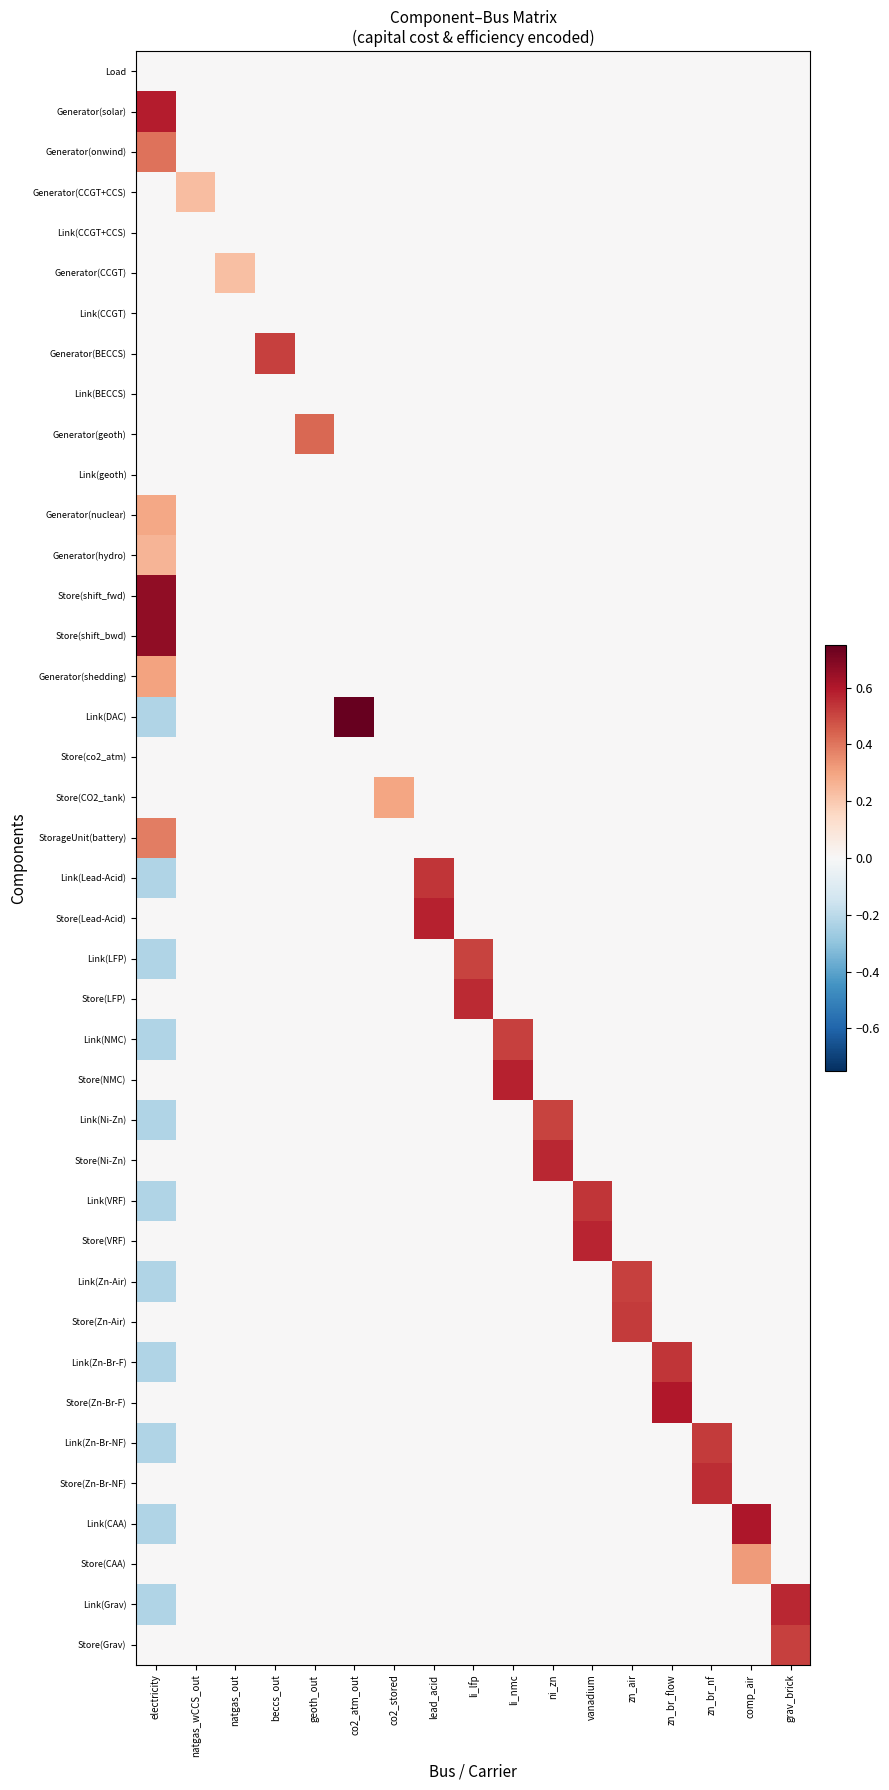

Reading left to right, transcribe all the data shown in this chart.

Load: electricity=0.0	natgas_wCCS_out=0.0	natgas_out=0.0	beccs_out=0.0	geoth_out=0.0	co2_atm_out=0.0	co2_stored=0.0	lead_acid=0.0	li_lfp=0.0	li_nmc=0.0	ni_zn=0.0	vanadium=0.0	zn_air=0.0	zn_br_flow=0.0	zn_br_nf=0.0	comp_air=0.0	grav_brick=0.0
Generator(solar): electricity=0.6	natgas_wCCS_out=0.0	natgas_out=0.0	beccs_out=0.0	geoth_out=0.0	co2_atm_out=0.0	co2_stored=0.0	lead_acid=0.0	li_lfp=0.0	li_nmc=0.0	ni_zn=0.0	vanadium=0.0	zn_air=0.0	zn_br_flow=0.0	zn_br_nf=0.0	comp_air=0.0	grav_brick=0.0
Generator(onwind): electricity=0.4	natgas_wCCS_out=0.0	natgas_out=0.0	beccs_out=0.0	geoth_out=0.0	co2_atm_out=0.0	co2_stored=0.0	lead_acid=0.0	li_lfp=0.0	li_nmc=0.0	ni_zn=0.0	vanadium=0.0	zn_air=0.0	zn_br_flow=0.0	zn_br_nf=0.0	comp_air=0.0	grav_brick=0.0
Generator(CCGT+CCS): electricity=0.0	natgas_wCCS_out=0.2	natgas_out=0.0	beccs_out=0.0	geoth_out=0.0	co2_atm_out=0.0	co2_stored=0.0	lead_acid=0.0	li_lfp=0.0	li_nmc=0.0	ni_zn=0.0	vanadium=0.0	zn_air=0.0	zn_br_flow=0.0	zn_br_nf=0.0	comp_air=0.0	grav_brick=0.0
Link(CCGT+CCS): electricity=0.0	natgas_wCCS_out=0.0	natgas_out=0.0	beccs_out=0.0	geoth_out=0.0	co2_atm_out=0.0	co2_stored=0.0	lead_acid=0.0	li_lfp=0.0	li_nmc=0.0	ni_zn=0.0	vanadium=0.0	zn_air=0.0	zn_br_flow=0.0	zn_br_nf=0.0	comp_air=0.0	grav_brick=0.0
Generator(CCGT): electricity=0.0	natgas_wCCS_out=0.0	natgas_out=0.2	beccs_out=0.0	geoth_out=0.0	co2_atm_out=0.0	co2_stored=0.0	lead_acid=0.0	li_lfp=0.0	li_nmc=0.0	ni_zn=0.0	vanadium=0.0	zn_air=0.0	zn_br_flow=0.0	zn_br_nf=0.0	comp_air=0.0	grav_brick=0.0
Link(CCGT): electricity=0.0	natgas_wCCS_out=0.0	natgas_out=0.0	beccs_out=0.0	geoth_out=0.0	co2_atm_out=0.0	co2_stored=0.0	lead_acid=0.0	li_lfp=0.0	li_nmc=0.0	ni_zn=0.0	vanadium=0.0	zn_air=0.0	zn_br_flow=0.0	zn_br_nf=0.0	comp_air=0.0	grav_brick=0.0
Generator(BECCS): electricity=0.0	natgas_wCCS_out=0.0	natgas_out=0.0	beccs_out=0.5	geoth_out=0.0	co2_atm_out=0.0	co2_stored=0.0	lead_acid=0.0	li_lfp=0.0	li_nmc=0.0	ni_zn=0.0	vanadium=0.0	zn_air=0.0	zn_br_flow=0.0	zn_br_nf=0.0	comp_air=0.0	grav_brick=0.0
Link(BECCS): electricity=0.0	natgas_wCCS_out=0.0	natgas_out=0.0	beccs_out=0.0	geoth_out=0.0	co2_atm_out=0.0	co2_stored=0.0	lead_acid=0.0	li_lfp=0.0	li_nmc=0.0	ni_zn=0.0	vanadium=0.0	zn_air=0.0	zn_br_flow=0.0	zn_br_nf=0.0	comp_air=0.0	grav_brick=0.0
Generator(geoth): electricity=0.0	natgas_wCCS_out=0.0	natgas_out=0.0	beccs_out=0.0	geoth_out=0.4	co2_atm_out=0.0	co2_stored=0.0	lead_acid=0.0	li_lfp=0.0	li_nmc=0.0	ni_zn=0.0	vanadium=0.0	zn_air=0.0	zn_br_flow=0.0	zn_br_nf=0.0	comp_air=0.0	grav_brick=0.0
Link(geoth): electricity=0.0	natgas_wCCS_out=0.0	natgas_out=0.0	beccs_out=0.0	geoth_out=0.0	co2_atm_out=0.0	co2_stored=0.0	lead_acid=0.0	li_lfp=0.0	li_nmc=0.0	ni_zn=0.0	vanadium=0.0	zn_air=0.0	zn_br_flow=0.0	zn_br_nf=0.0	comp_air=0.0	grav_brick=0.0
Generator(nuclear): electricity=0.3	natgas_wCCS_out=0.0	natgas_out=0.0	beccs_out=0.0	geoth_out=0.0	co2_atm_out=0.0	co2_stored=0.0	lead_acid=0.0	li_lfp=0.0	li_nmc=0.0	ni_zn=0.0	vanadium=0.0	zn_air=0.0	zn_br_flow=0.0	zn_br_nf=0.0	comp_air=0.0	grav_brick=0.0
Generator(hydro): electricity=0.3	natgas_wCCS_out=0.0	natgas_out=0.0	beccs_out=0.0	geoth_out=0.0	co2_atm_out=0.0	co2_stored=0.0	lead_acid=0.0	li_lfp=0.0	li_nmc=0.0	ni_zn=0.0	vanadium=0.0	zn_air=0.0	zn_br_flow=0.0	zn_br_nf=0.0	comp_air=0.0	grav_brick=0.0
Store(shift_fwd): electricity=0.7	natgas_wCCS_out=0.0	natgas_out=0.0	beccs_out=0.0	geoth_out=0.0	co2_atm_out=0.0	co2_stored=0.0	lead_acid=0.0	li_lfp=0.0	li_nmc=0.0	ni_zn=0.0	vanadium=0.0	zn_air=0.0	zn_br_flow=0.0	zn_br_nf=0.0	comp_air=0.0	grav_brick=0.0
Store(shift_bwd): electricity=0.7	natgas_wCCS_out=0.0	natgas_out=0.0	beccs_out=0.0	geoth_out=0.0	co2_atm_out=0.0	co2_stored=0.0	lead_acid=0.0	li_lfp=0.0	li_nmc=0.0	ni_zn=0.0	vanadium=0.0	zn_air=0.0	zn_br_flow=0.0	zn_br_nf=0.0	comp_air=0.0	grav_brick=0.0
Generator(shedding): electricity=0.3	natgas_wCCS_out=0.0	natgas_out=0.0	beccs_out=0.0	geoth_out=0.0	co2_atm_out=0.0	co2_stored=0.0	lead_acid=0.0	li_lfp=0.0	li_nmc=0.0	ni_zn=0.0	vanadium=0.0	zn_air=0.0	zn_br_flow=0.0	zn_br_nf=0.0	comp_air=0.0	grav_brick=0.0
Link(DAC): electricity=-0.2	natgas_wCCS_out=0.0	natgas_out=0.0	beccs_out=0.0	geoth_out=0.0	co2_atm_out=0.8	co2_stored=0.0	lead_acid=0.0	li_lfp=0.0	li_nmc=0.0	ni_zn=0.0	vanadium=0.0	zn_air=0.0	zn_br_flow=0.0	zn_br_nf=0.0	comp_air=0.0	grav_brick=0.0
Store(co2_atm): electricity=0.0	natgas_wCCS_out=0.0	natgas_out=0.0	beccs_out=0.0	geoth_out=0.0	co2_atm_out=0.0	co2_stored=0.0	lead_acid=0.0	li_lfp=0.0	li_nmc=0.0	ni_zn=0.0	vanadium=0.0	zn_air=0.0	zn_br_flow=0.0	zn_br_nf=0.0	comp_air=0.0	grav_brick=0.0
Store(CO2_tank): electricity=0.0	natgas_wCCS_out=0.0	natgas_out=0.0	beccs_out=0.0	geoth_out=0.0	co2_atm_out=0.0	co2_stored=0.3	lead_acid=0.0	li_lfp=0.0	li_nmc=0.0	ni_zn=0.0	vanadium=0.0	zn_air=0.0	zn_br_flow=0.0	zn_br_nf=0.0	comp_air=0.0	grav_brick=0.0
StorageUnit(battery): electricity=0.4	natgas_wCCS_out=0.0	natgas_out=0.0	beccs_out=0.0	geoth_out=0.0	co2_atm_out=0.0	co2_stored=0.0	lead_acid=0.0	li_lfp=0.0	li_nmc=0.0	ni_zn=0.0	vanadium=0.0	zn_air=0.0	zn_br_flow=0.0	zn_br_nf=0.0	comp_air=0.0	grav_brick=0.0
Link(Lead-Acid): electricity=-0.2	natgas_wCCS_out=0.0	natgas_out=0.0	beccs_out=0.0	geoth_out=0.0	co2_atm_out=0.0	co2_stored=0.0	lead_acid=0.5	li_lfp=0.0	li_nmc=0.0	ni_zn=0.0	vanadium=0.0	zn_air=0.0	zn_br_flow=0.0	zn_br_nf=0.0	comp_air=0.0	grav_brick=0.0
Store(Lead-Acid): electricity=0.0	natgas_wCCS_out=0.0	natgas_out=0.0	beccs_out=0.0	geoth_out=0.0	co2_atm_out=0.0	co2_stored=0.0	lead_acid=0.6	li_lfp=0.0	li_nmc=0.0	ni_zn=0.0	vanadium=0.0	zn_air=0.0	zn_br_flow=0.0	zn_br_nf=0.0	comp_air=0.0	grav_brick=0.0
Link(LFP): electricity=-0.2	natgas_wCCS_out=0.0	natgas_out=0.0	beccs_out=0.0	geoth_out=0.0	co2_atm_out=0.0	co2_stored=0.0	lead_acid=0.0	li_lfp=0.5	li_nmc=0.0	ni_zn=0.0	vanadium=0.0	zn_air=0.0	zn_br_flow=0.0	zn_br_nf=0.0	comp_air=0.0	grav_brick=0.0
Store(LFP): electricity=0.0	natgas_wCCS_out=0.0	natgas_out=0.0	beccs_out=0.0	geoth_out=0.0	co2_atm_out=0.0	co2_stored=0.0	lead_acid=0.0	li_lfp=0.6	li_nmc=0.0	ni_zn=0.0	vanadium=0.0	zn_air=0.0	zn_br_flow=0.0	zn_br_nf=0.0	comp_air=0.0	grav_brick=0.0
Link(NMC): electricity=-0.2	natgas_wCCS_out=0.0	natgas_out=0.0	beccs_out=0.0	geoth_out=0.0	co2_atm_out=0.0	co2_stored=0.0	lead_acid=0.0	li_lfp=0.0	li_nmc=0.5	ni_zn=0.0	vanadium=0.0	zn_air=0.0	zn_br_flow=0.0	zn_br_nf=0.0	comp_air=0.0	grav_brick=0.0
Store(NMC): electricity=0.0	natgas_wCCS_out=0.0	natgas_out=0.0	beccs_out=0.0	geoth_out=0.0	co2_atm_out=0.0	co2_stored=0.0	lead_acid=0.0	li_lfp=0.0	li_nmc=0.6	ni_zn=0.0	vanadium=0.0	zn_air=0.0	zn_br_flow=0.0	zn_br_nf=0.0	comp_air=0.0	grav_brick=0.0
Link(Ni-Zn): electricity=-0.2	natgas_wCCS_out=0.0	natgas_out=0.0	beccs_out=0.0	geoth_out=0.0	co2_atm_out=0.0	co2_stored=0.0	lead_acid=0.0	li_lfp=0.0	li_nmc=0.0	ni_zn=0.5	vanadium=0.0	zn_air=0.0	zn_br_flow=0.0	zn_br_nf=0.0	comp_air=0.0	grav_brick=0.0
Store(Ni-Zn): electricity=0.0	natgas_wCCS_out=0.0	natgas_out=0.0	beccs_out=0.0	geoth_out=0.0	co2_atm_out=0.0	co2_stored=0.0	lead_acid=0.0	li_lfp=0.0	li_nmc=0.0	ni_zn=0.6	vanadium=0.0	zn_air=0.0	zn_br_flow=0.0	zn_br_nf=0.0	comp_air=0.0	grav_brick=0.0
Link(VRF): electricity=-0.2	natgas_wCCS_out=0.0	natgas_out=0.0	beccs_out=0.0	geoth_out=0.0	co2_atm_out=0.0	co2_stored=0.0	lead_acid=0.0	li_lfp=0.0	li_nmc=0.0	ni_zn=0.0	vanadium=0.5	zn_air=0.0	zn_br_flow=0.0	zn_br_nf=0.0	comp_air=0.0	grav_brick=0.0
Store(VRF): electricity=0.0	natgas_wCCS_out=0.0	natgas_out=0.0	beccs_out=0.0	geoth_out=0.0	co2_atm_out=0.0	co2_stored=0.0	lead_acid=0.0	li_lfp=0.0	li_nmc=0.0	ni_zn=0.0	vanadium=0.6	zn_air=0.0	zn_br_flow=0.0	zn_br_nf=0.0	comp_air=0.0	grav_brick=0.0
Link(Zn-Air): electricity=-0.2	natgas_wCCS_out=0.0	natgas_out=0.0	beccs_out=0.0	geoth_out=0.0	co2_atm_out=0.0	co2_stored=0.0	lead_acid=0.0	li_lfp=0.0	li_nmc=0.0	ni_zn=0.0	vanadium=0.0	zn_air=0.5	zn_br_flow=0.0	zn_br_nf=0.0	comp_air=0.0	grav_brick=0.0
Store(Zn-Air): electricity=0.0	natgas_wCCS_out=0.0	natgas_out=0.0	beccs_out=0.0	geoth_out=0.0	co2_atm_out=0.0	co2_stored=0.0	lead_acid=0.0	li_lfp=0.0	li_nmc=0.0	ni_zn=0.0	vanadium=0.0	zn_air=0.5	zn_br_flow=0.0	zn_br_nf=0.0	comp_air=0.0	grav_brick=0.0
Link(Zn-Br-F): electricity=-0.2	natgas_wCCS_out=0.0	natgas_out=0.0	beccs_out=0.0	geoth_out=0.0	co2_atm_out=0.0	co2_stored=0.0	lead_acid=0.0	li_lfp=0.0	li_nmc=0.0	ni_zn=0.0	vanadium=0.0	zn_air=0.0	zn_br_flow=0.5	zn_br_nf=0.0	comp_air=0.0	grav_brick=0.0
Store(Zn-Br-F): electricity=0.0	natgas_wCCS_out=0.0	natgas_out=0.0	beccs_out=0.0	geoth_out=0.0	co2_atm_out=0.0	co2_stored=0.0	lead_acid=0.0	li_lfp=0.0	li_nmc=0.0	ni_zn=0.0	vanadium=0.0	zn_air=0.0	zn_br_flow=0.6	zn_br_nf=0.0	comp_air=0.0	grav_brick=0.0
Link(Zn-Br-NF): electricity=-0.2	natgas_wCCS_out=0.0	natgas_out=0.0	beccs_out=0.0	geoth_out=0.0	co2_atm_out=0.0	co2_stored=0.0	lead_acid=0.0	li_lfp=0.0	li_nmc=0.0	ni_zn=0.0	vanadium=0.0	zn_air=0.0	zn_br_flow=0.0	zn_br_nf=0.5	comp_air=0.0	grav_brick=0.0
Store(Zn-Br-NF): electricity=0.0	natgas_wCCS_out=0.0	natgas_out=0.0	beccs_out=0.0	geoth_out=0.0	co2_atm_out=0.0	co2_stored=0.0	lead_acid=0.0	li_lfp=0.0	li_nmc=0.0	ni_zn=0.0	vanadium=0.0	zn_air=0.0	zn_br_flow=0.0	zn_br_nf=0.6	comp_air=0.0	grav_brick=0.0
Link(CAA): electricity=-0.2	natgas_wCCS_out=0.0	natgas_out=0.0	beccs_out=0.0	geoth_out=0.0	co2_atm_out=0.0	co2_stored=0.0	lead_acid=0.0	li_lfp=0.0	li_nmc=0.0	ni_zn=0.0	vanadium=0.0	zn_air=0.0	zn_br_flow=0.0	zn_br_nf=0.0	comp_air=0.6	grav_brick=0.0
Store(CAA): electricity=0.0	natgas_wCCS_out=0.0	natgas_out=0.0	beccs_out=0.0	geoth_out=0.0	co2_atm_out=0.0	co2_stored=0.0	lead_acid=0.0	li_lfp=0.0	li_nmc=0.0	ni_zn=0.0	vanadium=0.0	zn_air=0.0	zn_br_flow=0.0	zn_br_nf=0.0	comp_air=0.3	grav_brick=0.0
Link(Grav): electricity=-0.2	natgas_wCCS_out=0.0	natgas_out=0.0	beccs_out=0.0	geoth_out=0.0	co2_atm_out=0.0	co2_stored=0.0	lead_acid=0.0	li_lfp=0.0	li_nmc=0.0	ni_zn=0.0	vanadium=0.0	zn_air=0.0	zn_br_flow=0.0	zn_br_nf=0.0	comp_air=0.0	grav_brick=0.6
Store(Grav): electricity=0.0	natgas_wCCS_out=0.0	natgas_out=0.0	beccs_out=0.0	geoth_out=0.0	co2_atm_out=0.0	co2_stored=0.0	lead_acid=0.0	li_lfp=0.0	li_nmc=0.0	ni_zn=0.0	vanadium=0.0	zn_air=0.0	zn_br_flow=0.0	zn_br_nf=0.0	comp_air=0.0	grav_brick=0.5